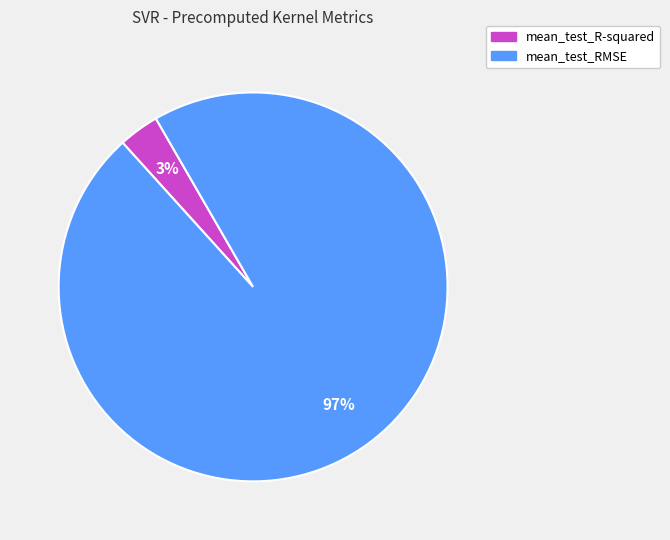

The mean_test_R-squared slice represents 16% of the pie. True or false?

False